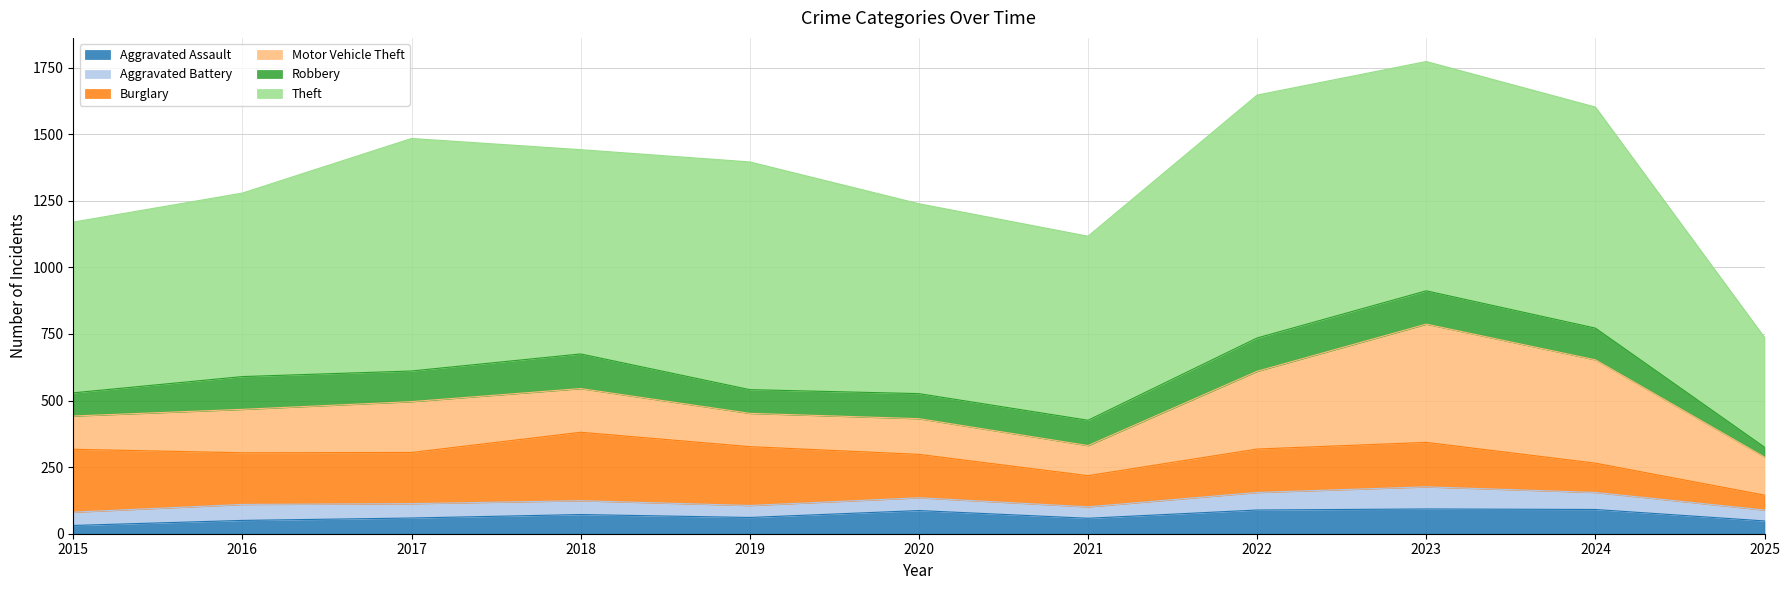

How many interior local valleys does the Robbery series have?

2